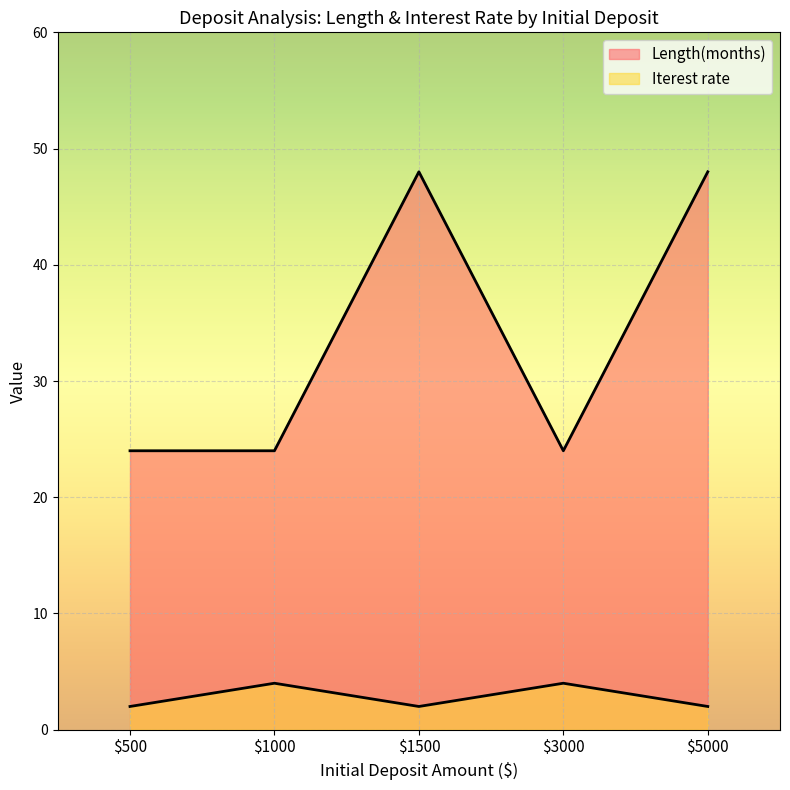

How many lines are shown in the chart?

2